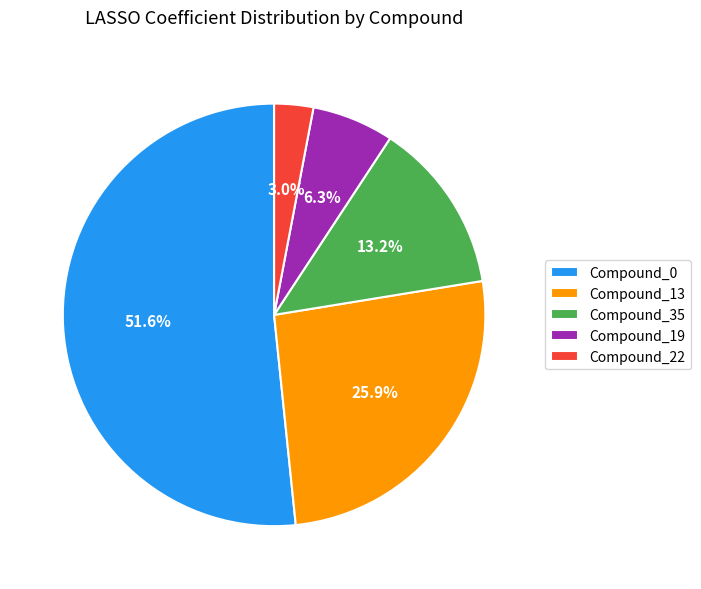

Which slice is the largest?

Compound_0